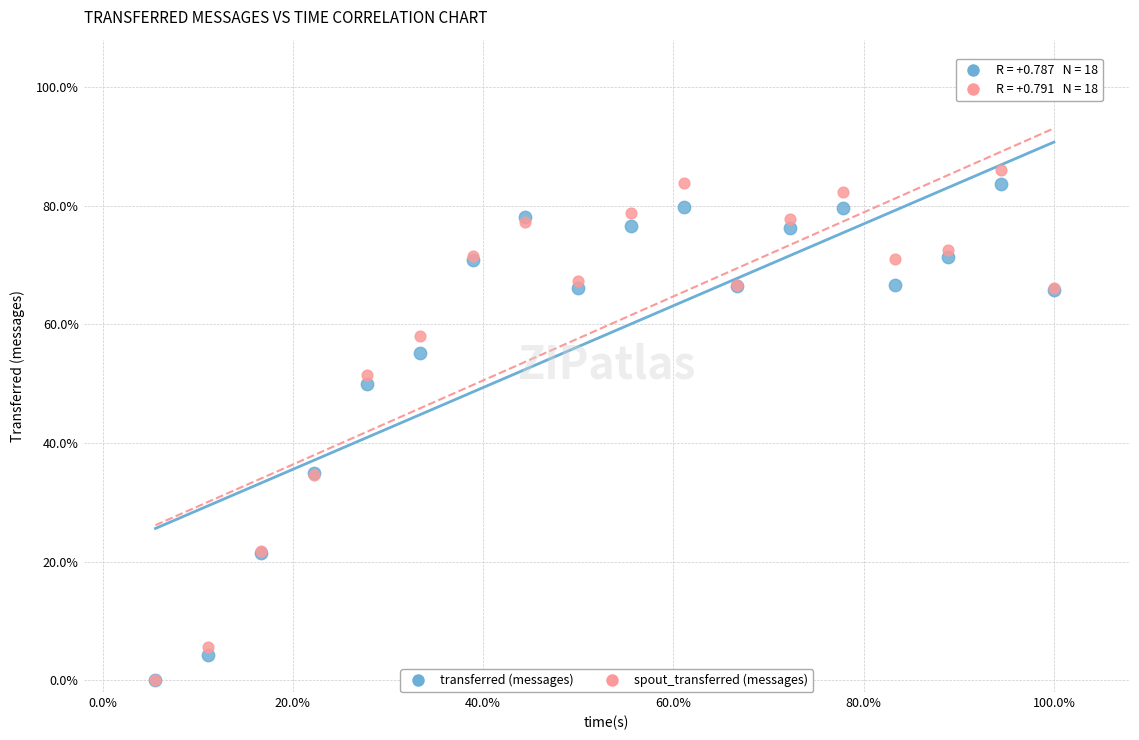

Which series reaches the maximum Y coordinate?

spout_transferred (messages)